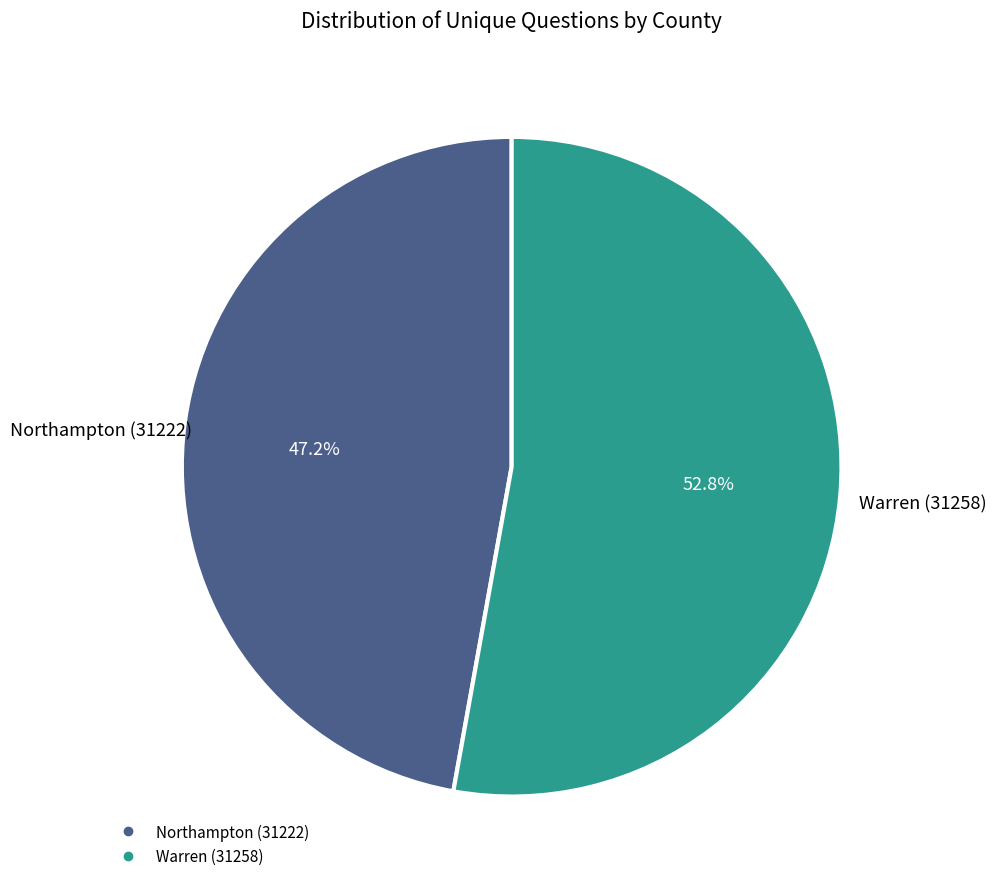

Does Warren (31258) account for over 50% of the chart?

Yes